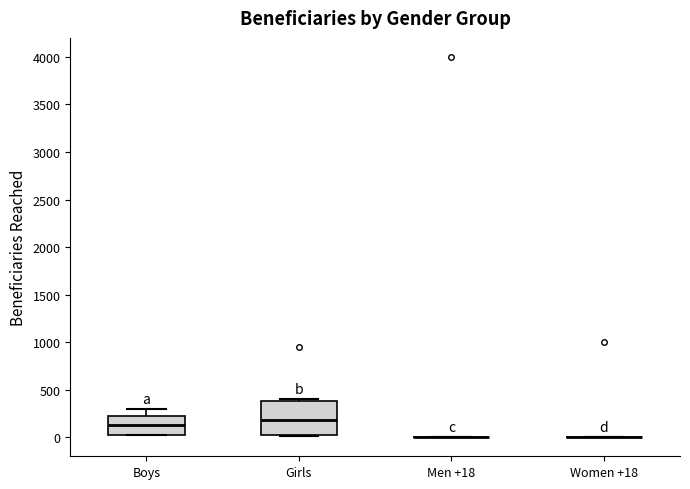

Reading left to right, read every box against the y-axis: the position of its median line, the range the box covers, and the ends of its whiskers. The values are not printed on the chart, so give them approximately, as read against the axis.

Boys: median 150, box 50 to 250, whiskers 0 to 300
Girls: median 200, box 0 to 400, whiskers 0 to 400 (just above the box's upper edge)
Men +18: box collapsed to a line at 0, whiskers 0 to 0
Women +18: box collapsed to a line at 0, whiskers 0 to 0